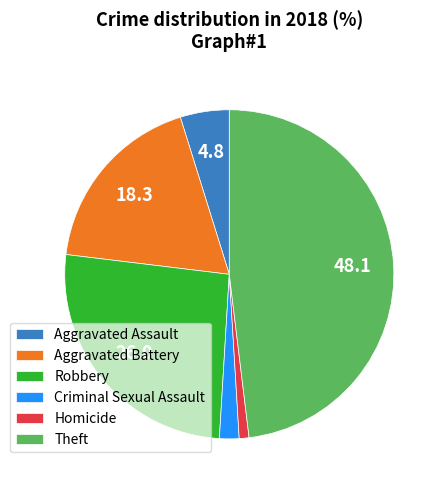

Which has a higher value, Aggravated Assault or Theft?

Theft